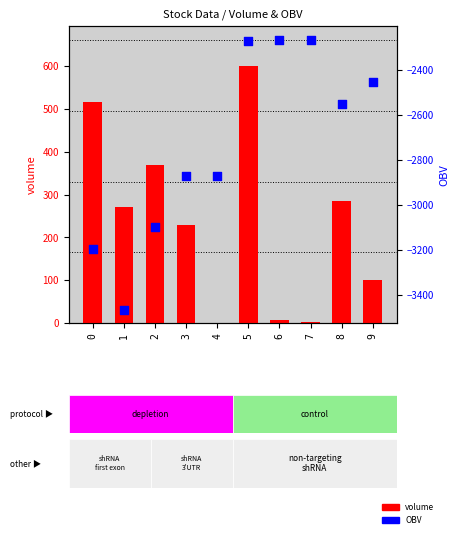

Which series has the largest Y range (max minus min)?

OBV